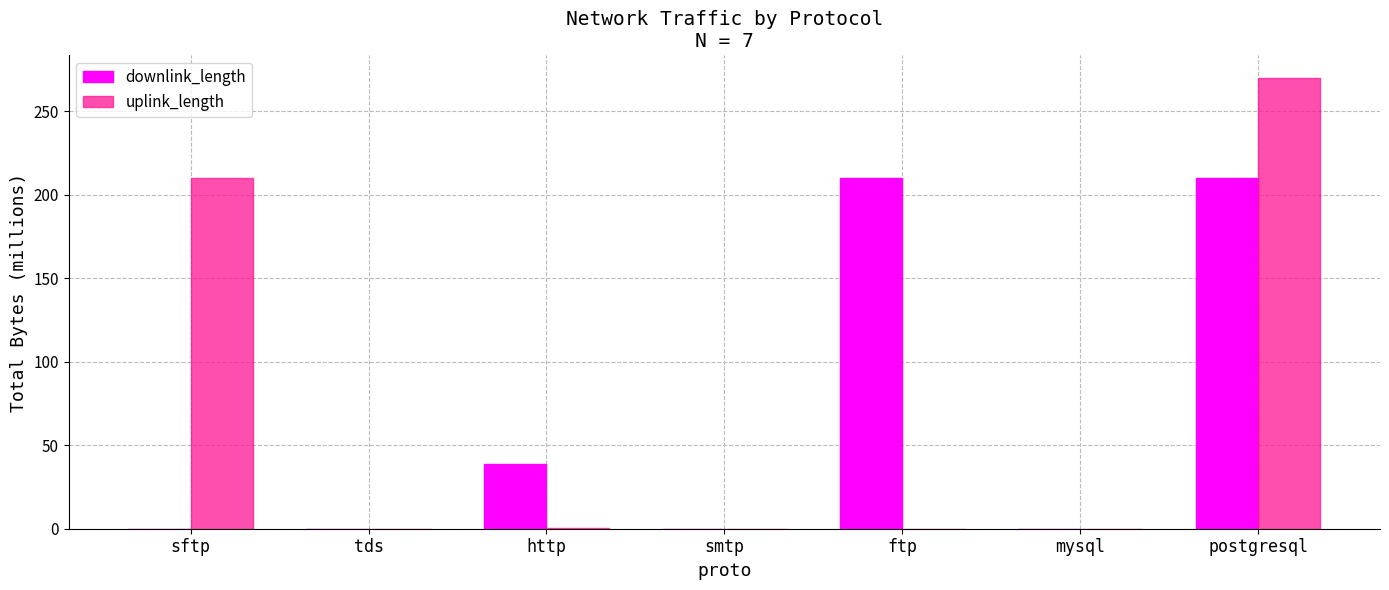

Which category has the highest value in the uplink_length series?

postgresql